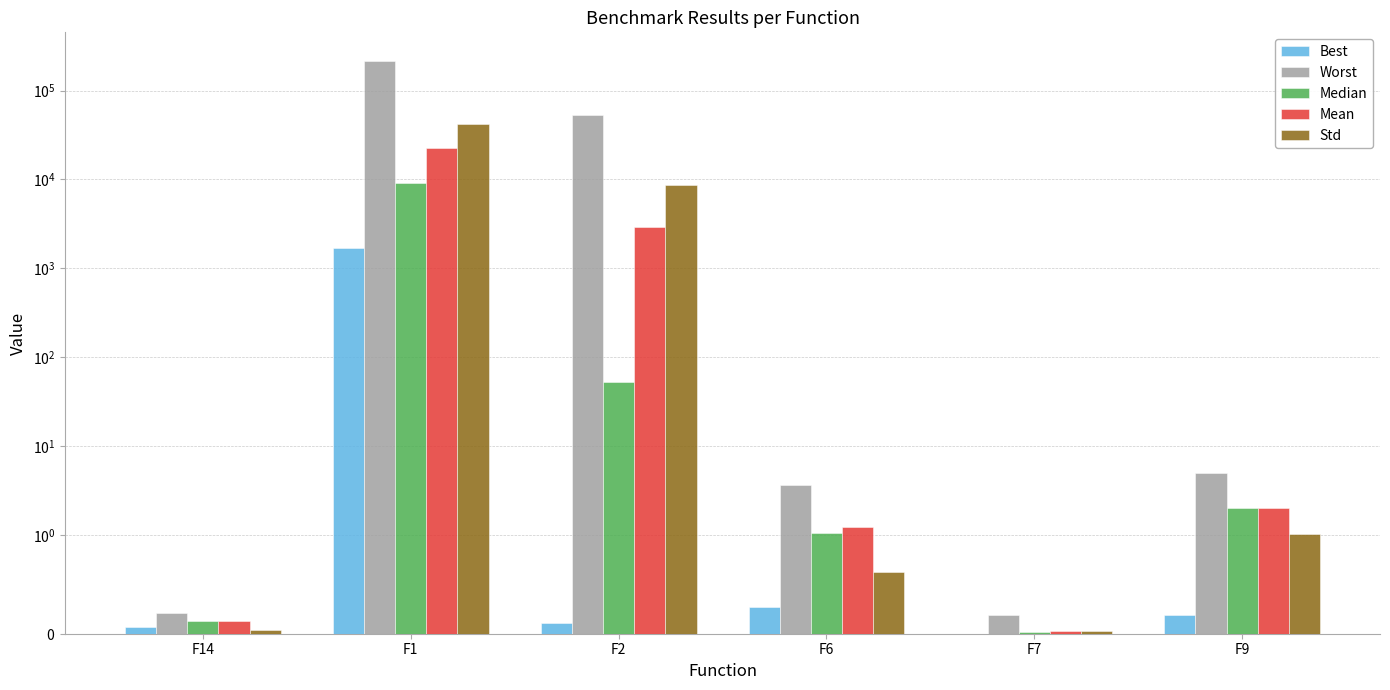

Count the number of categories in the chart.

6